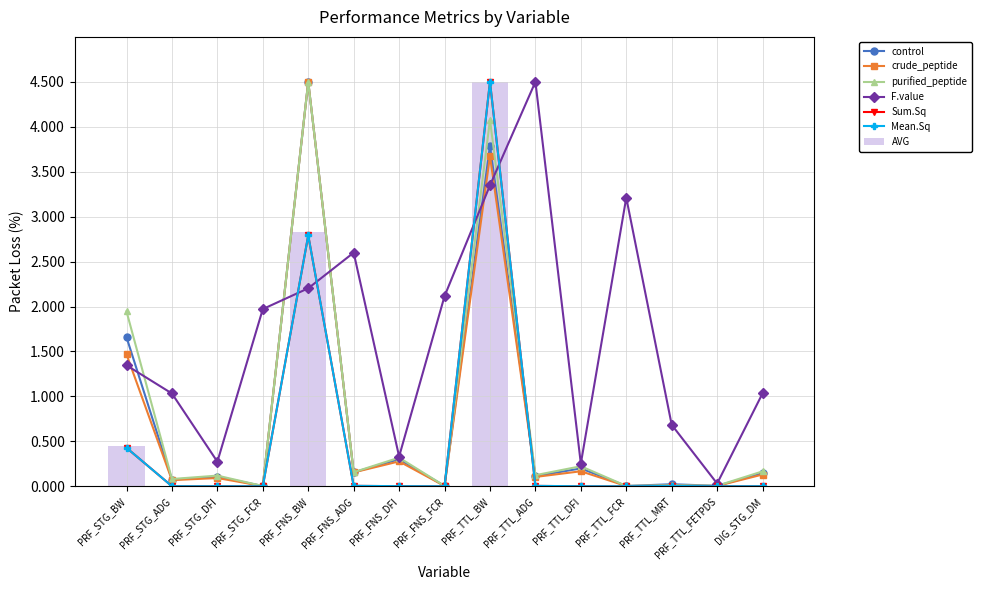

At which category is the sum across all series the highest?

PRF_TTL_BW